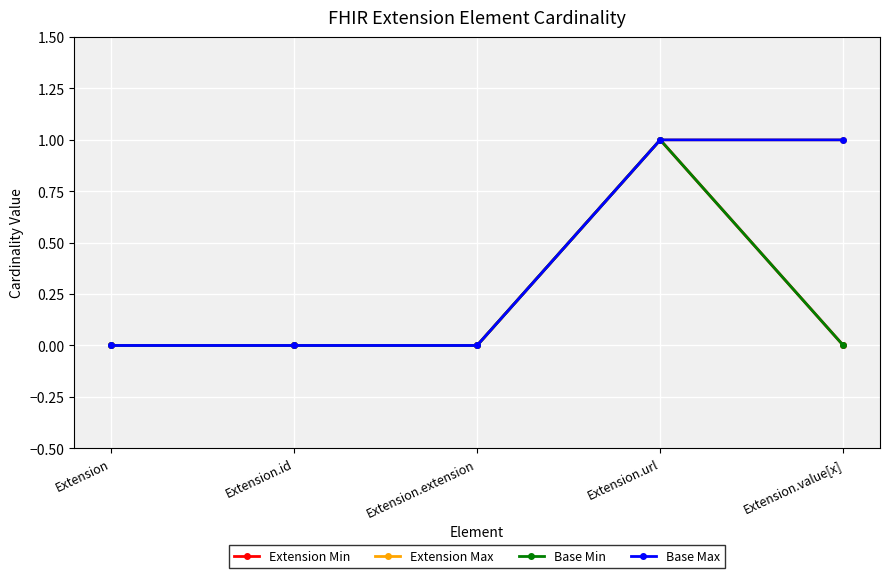

Is this an area chart (filled region under the line)?

No